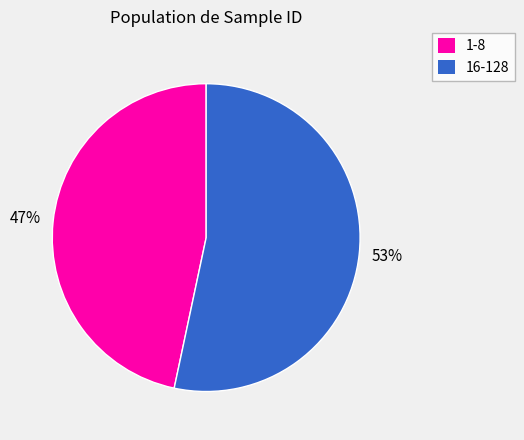

To the nearest percent, what is the average slice percentage?

50%